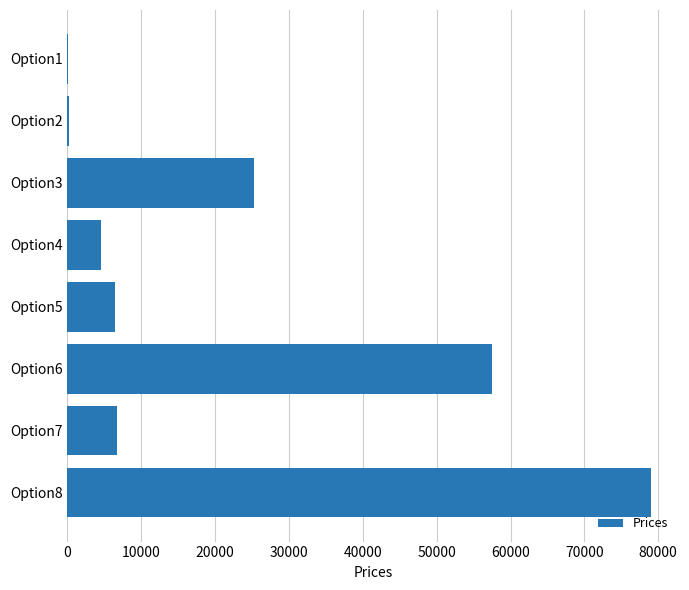

At which label is the value closest to 39534?

Option3